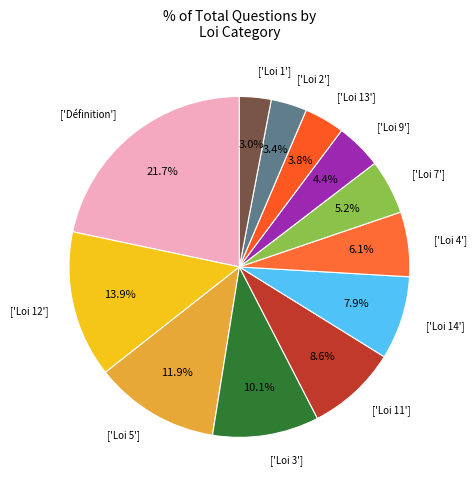

Do ['Loi 2'] and ['Loi 12'] together represent more than half of the pie?

No